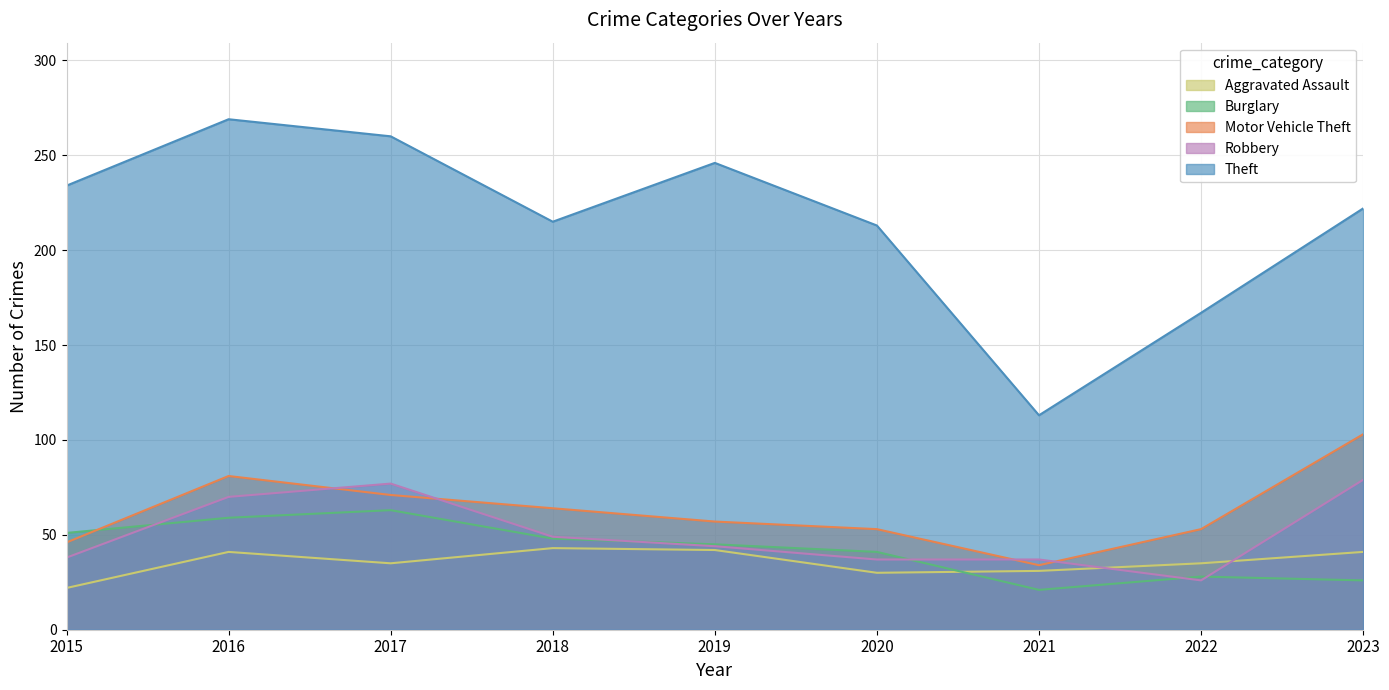

The value of Motor Vehicle Theft at 2023 is 103. True or false?

True